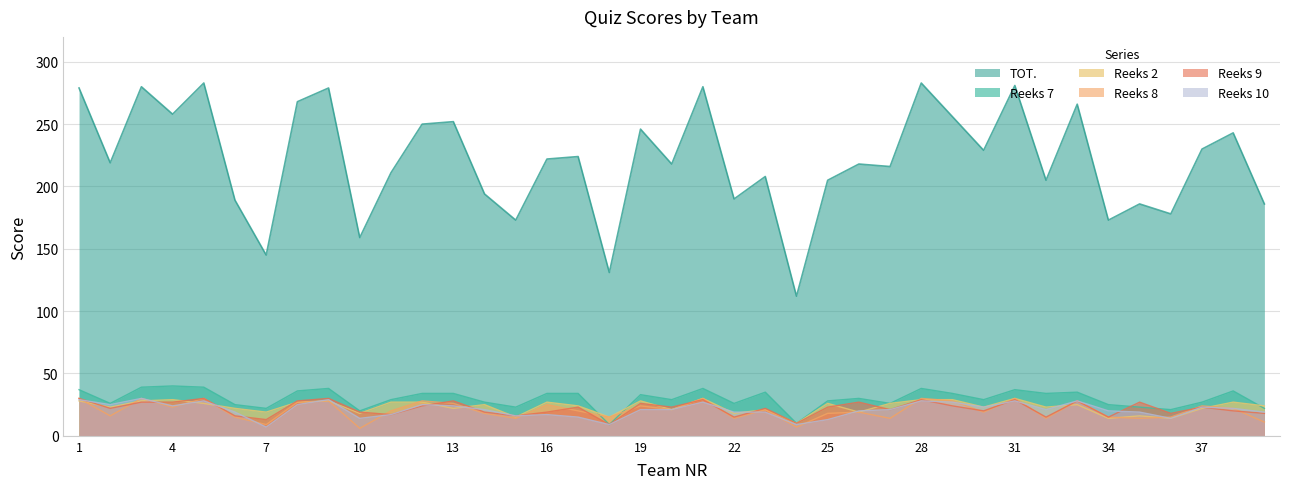

At how many categories does at least one series exceed 142?

37